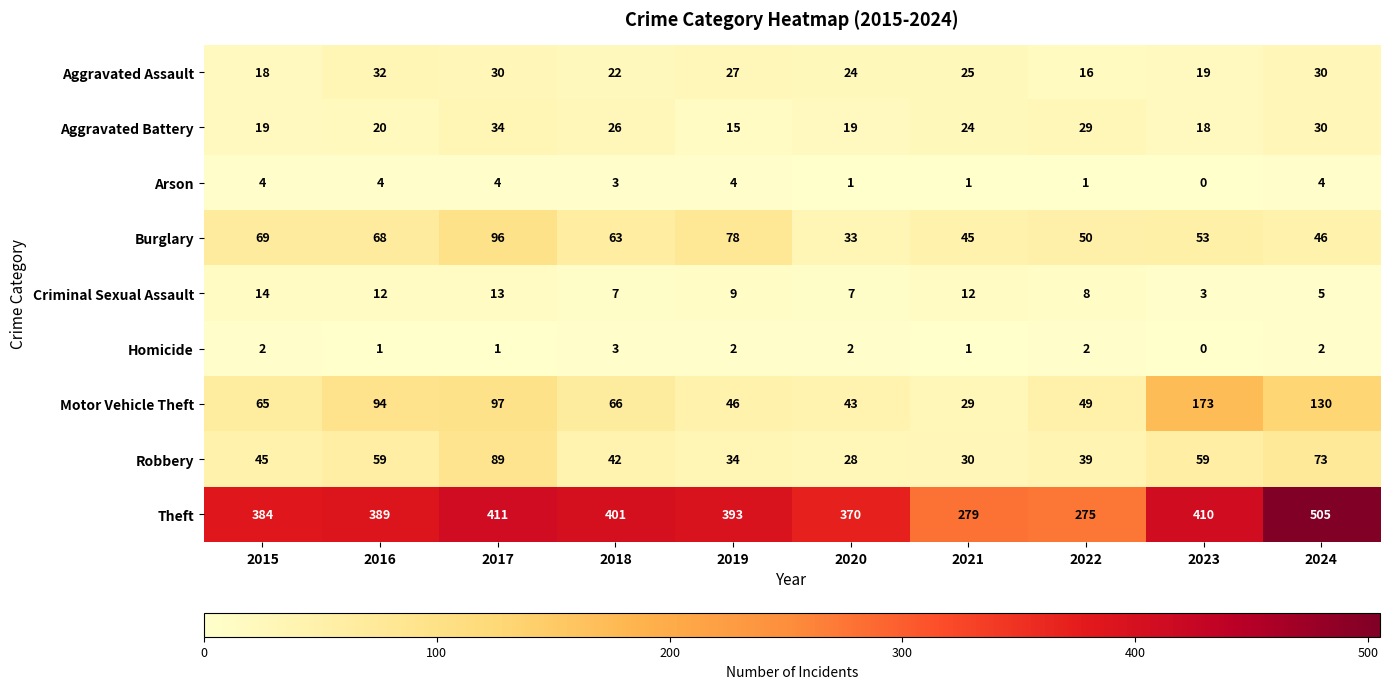

What is the average value of the Criminal Sexual Assault series?

9